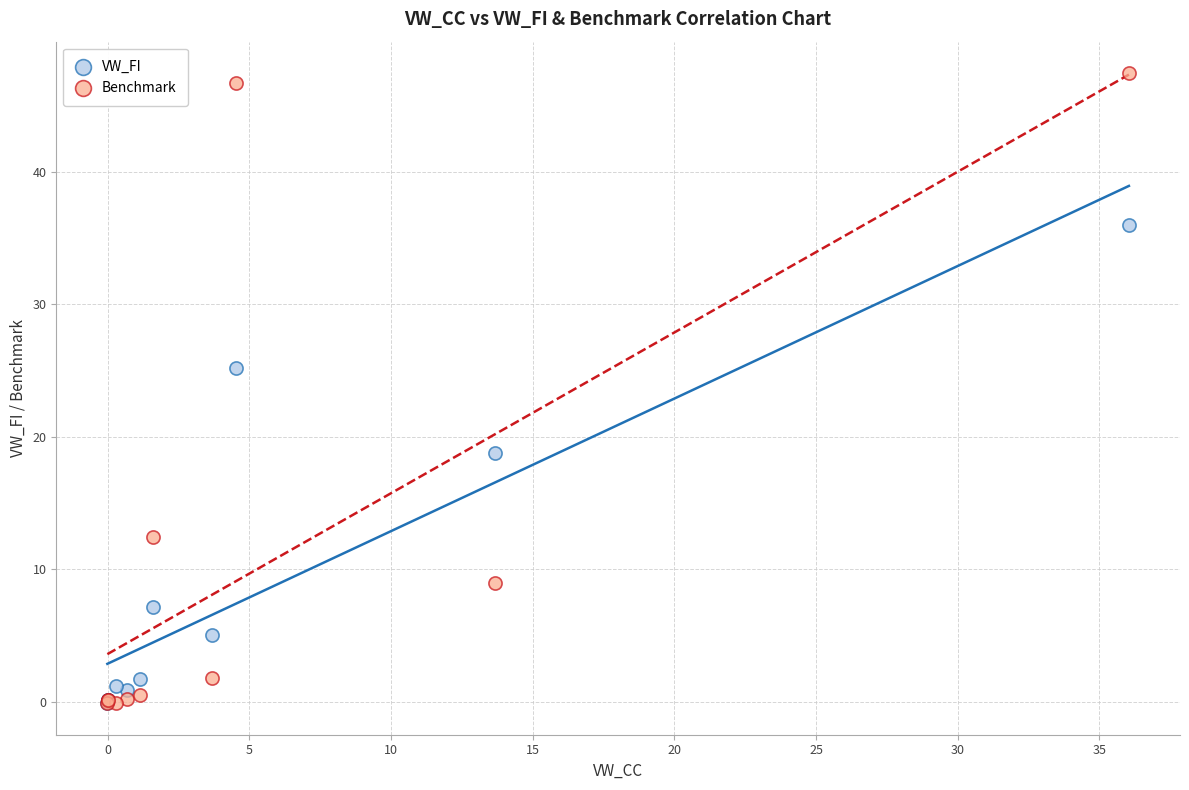

What are all the series names shown in the legend?

VW_FI, Benchmark